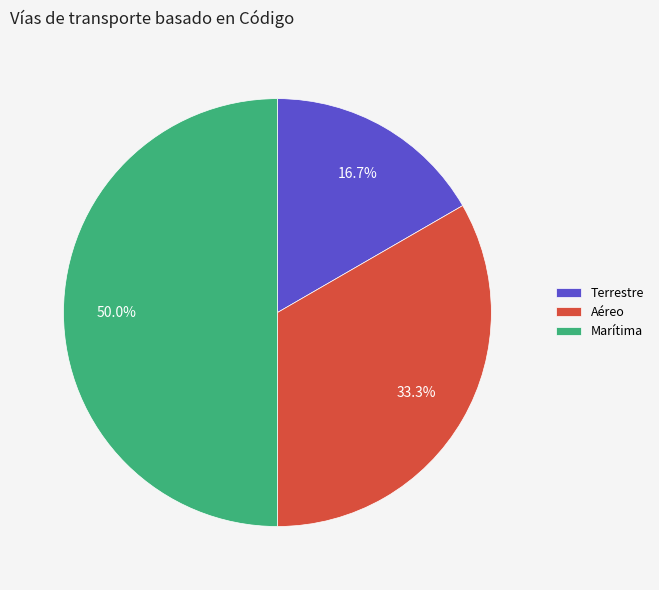

What is the largest slice in the pie chart?

Marítima